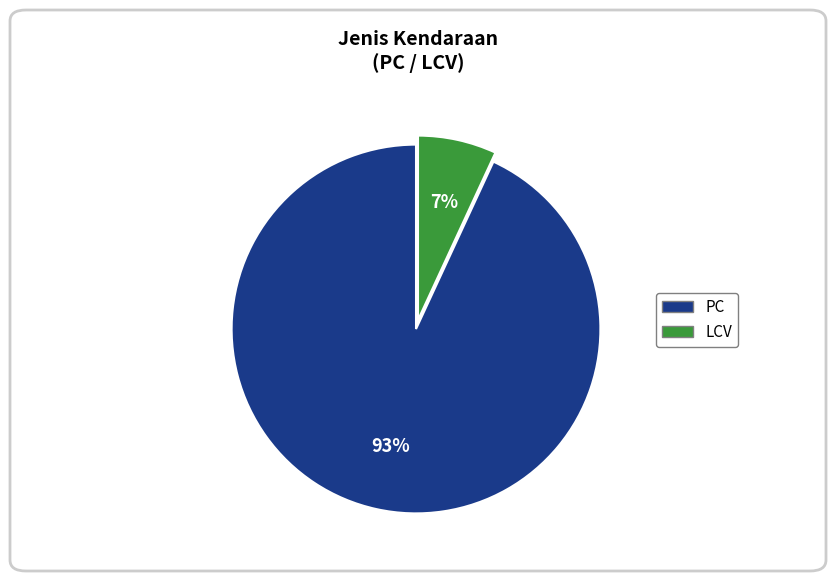

To the nearest percent, what is the difference between the largest and smallest slice percentages?

86%